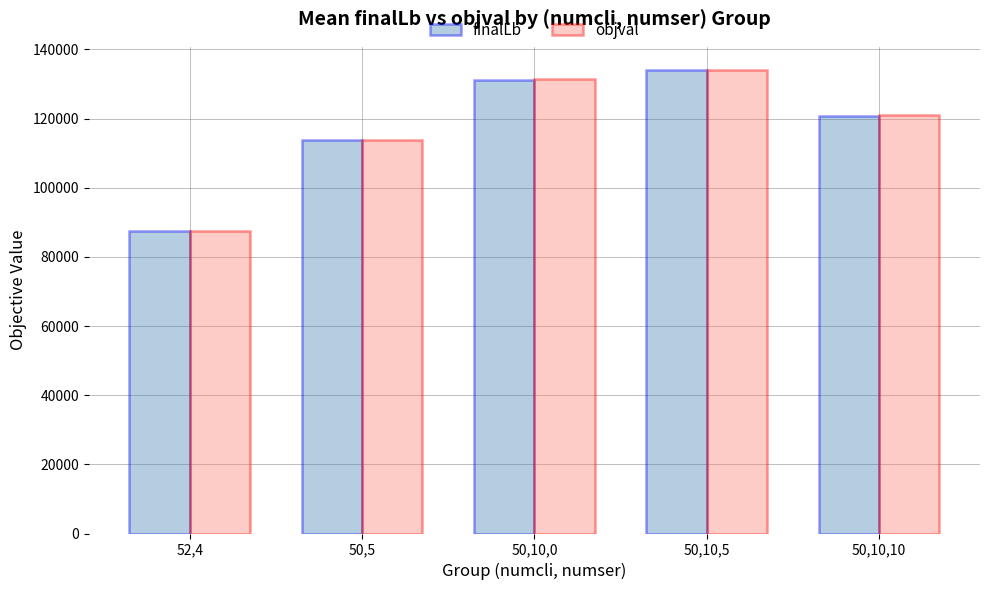

What are all the series names shown in the legend?

finalLb, objval